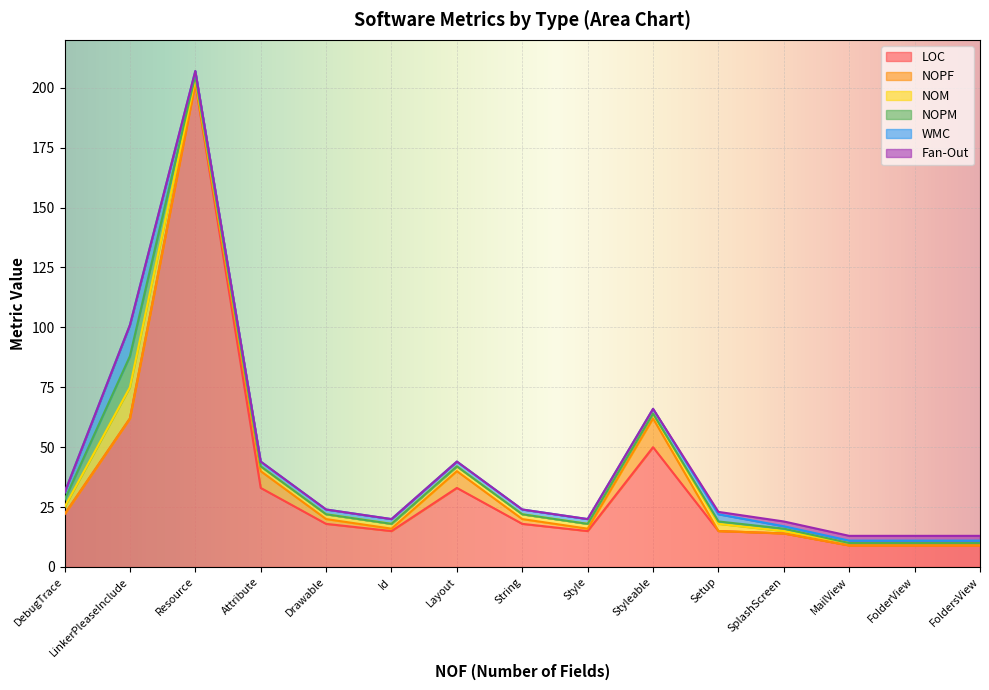

Is it true that NOPF equals -6 at FolderView?

False